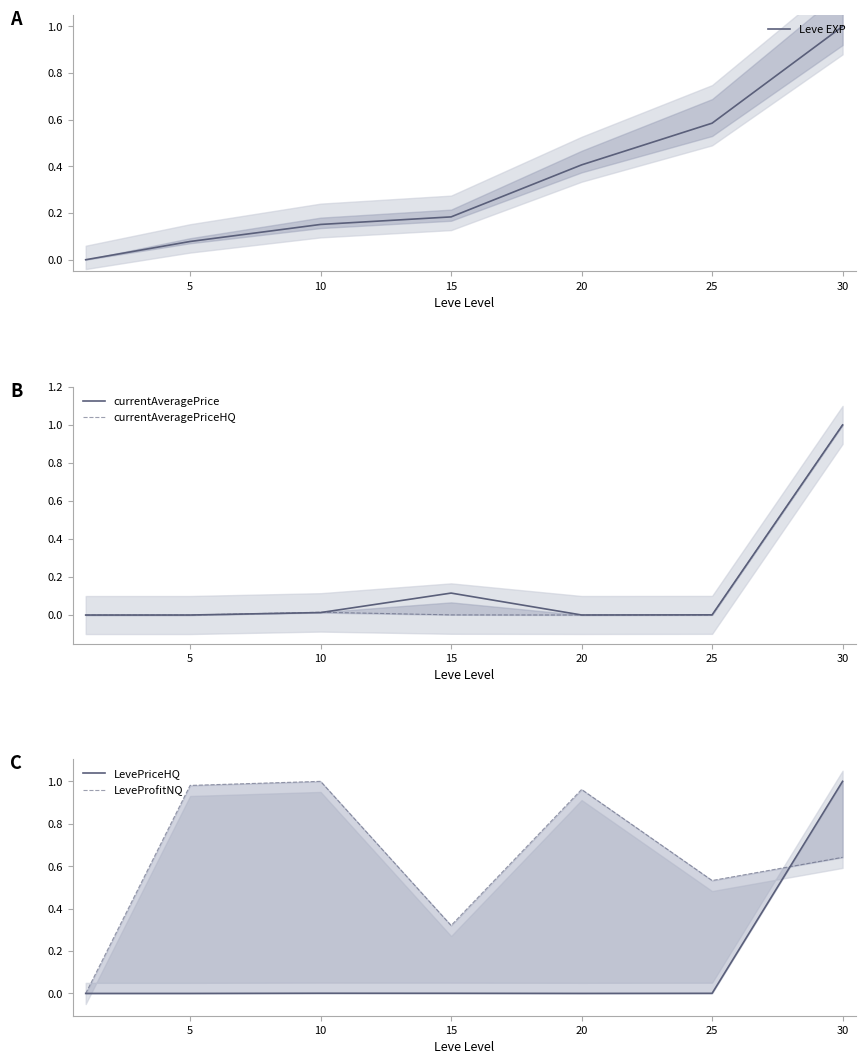

Which series has the largest total across all categories?

LeveProfitNQ